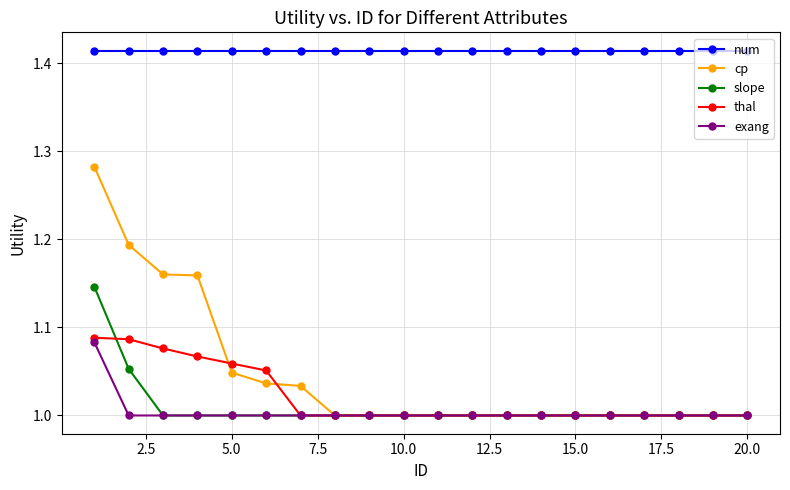

Which series has the widest spread of values?

cp